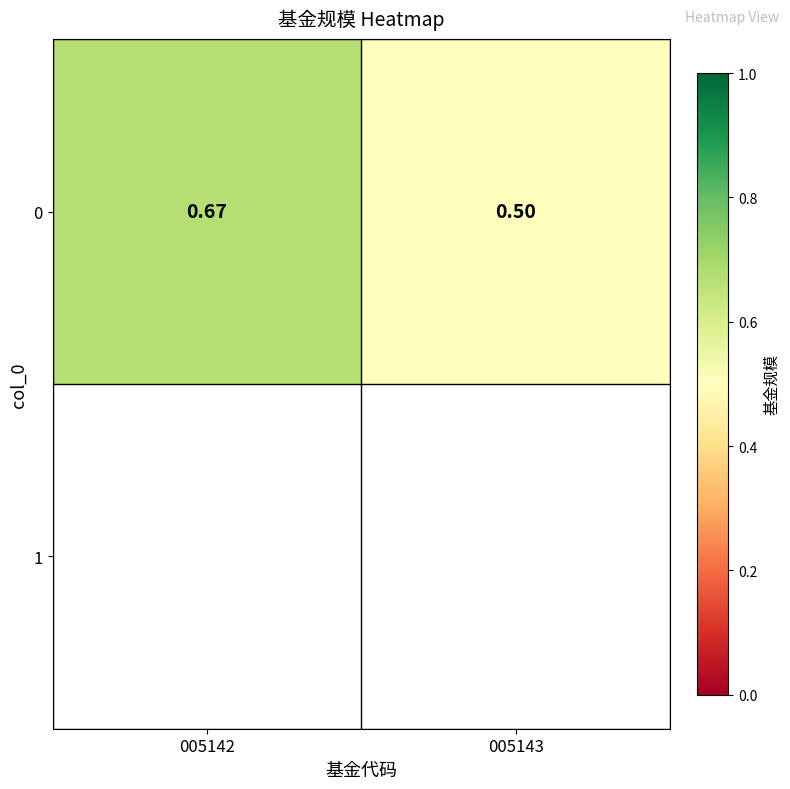

What is the difference between the maximum and minimum values?

0.2